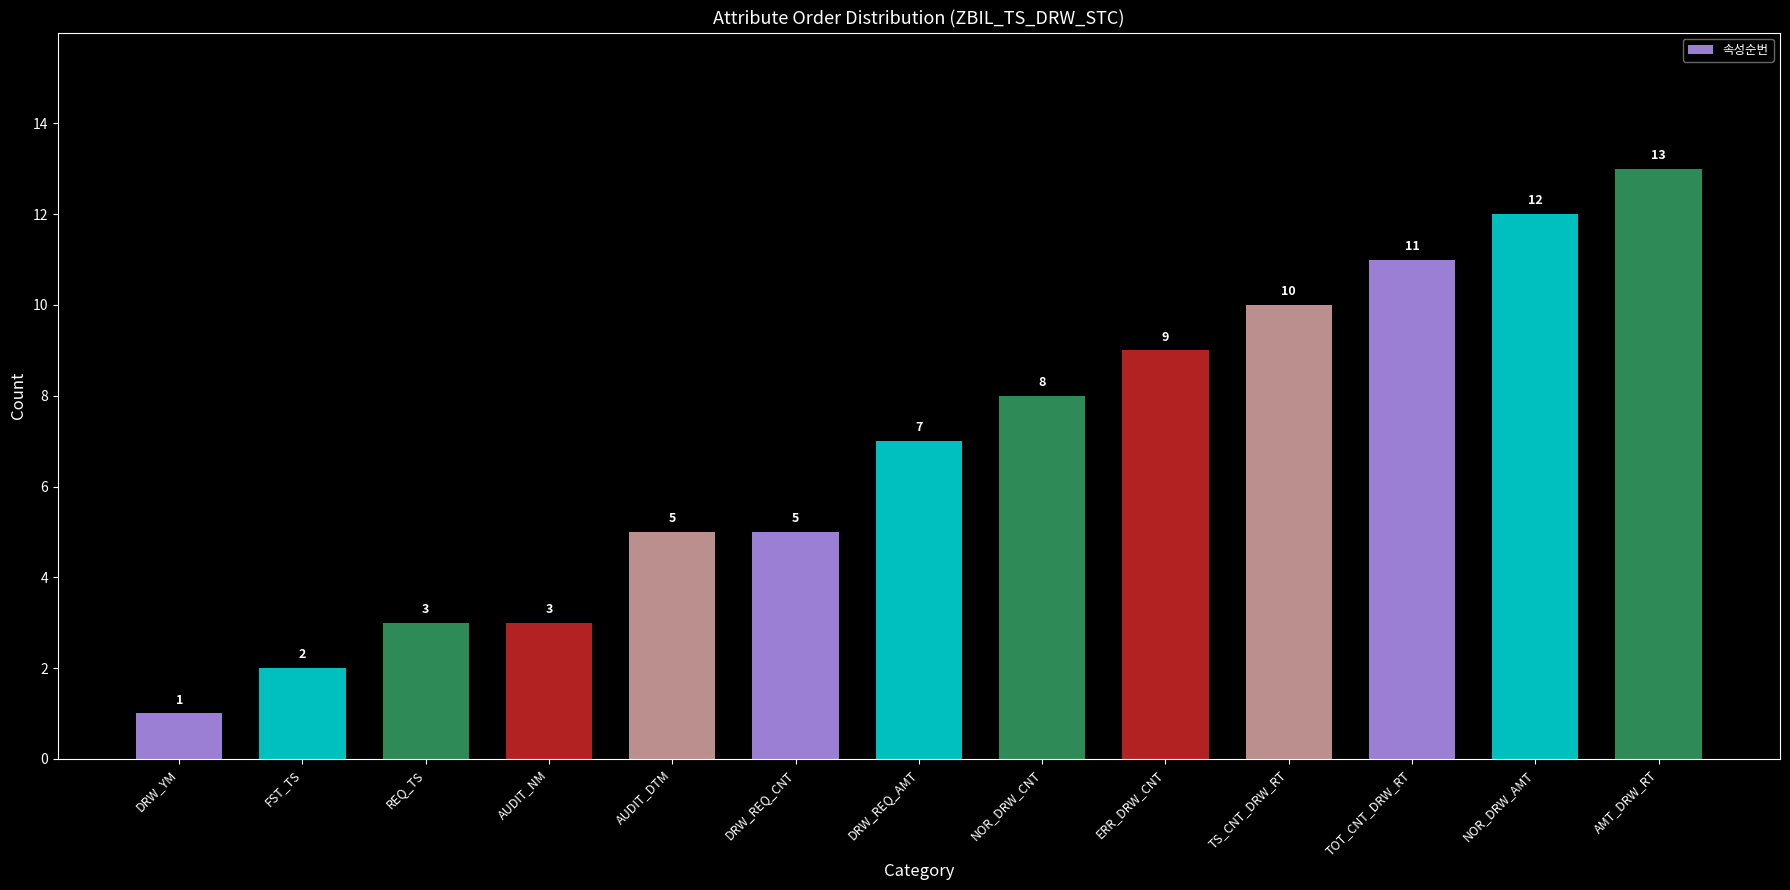

What is the value of the 10th bar from the left?

10